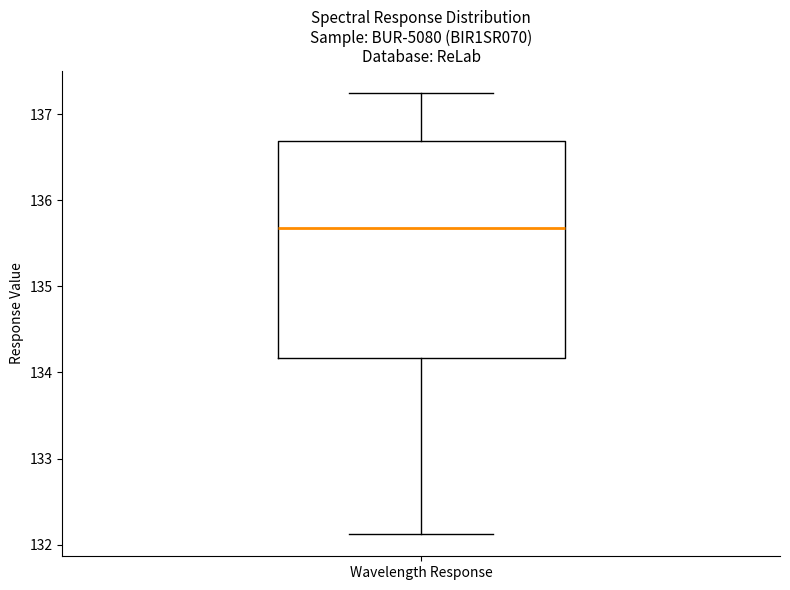

Where does the median line of the box for Wavelength Response sit on the y-axis? The values are not printed on the chart, so give them approximately, as read against the axis.

135.7